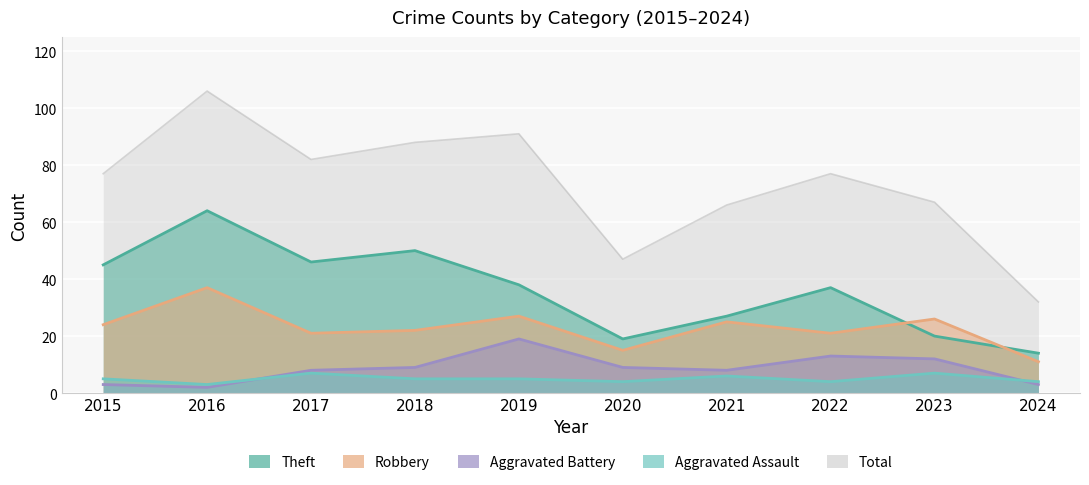

At which label does Total first exceed 77?

2016